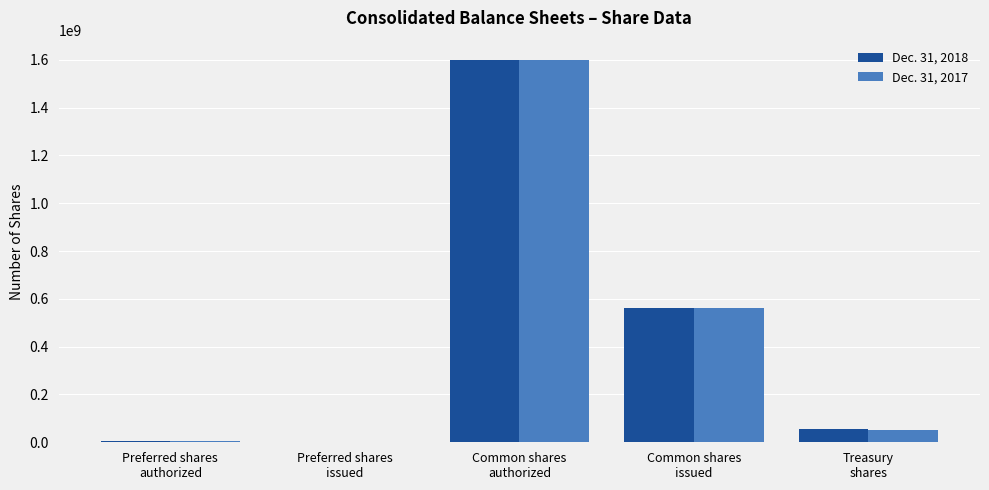

The Dec. 31, 2018 series shows 56804468 at Treasury
shares. True or false?

True